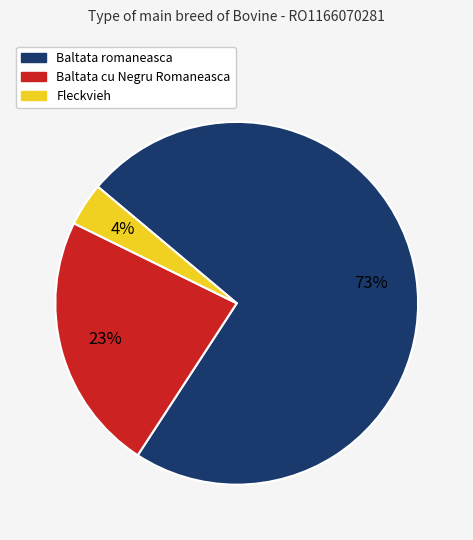

Is there a majority slice in this chart?

Yes